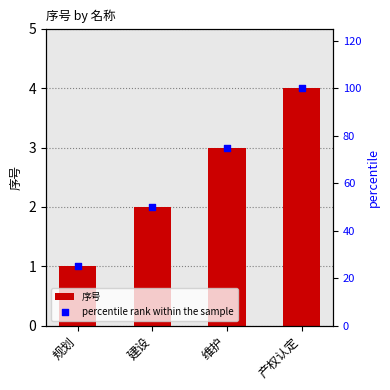

Which series has the largest total across all categories?

percentile rank within the sample